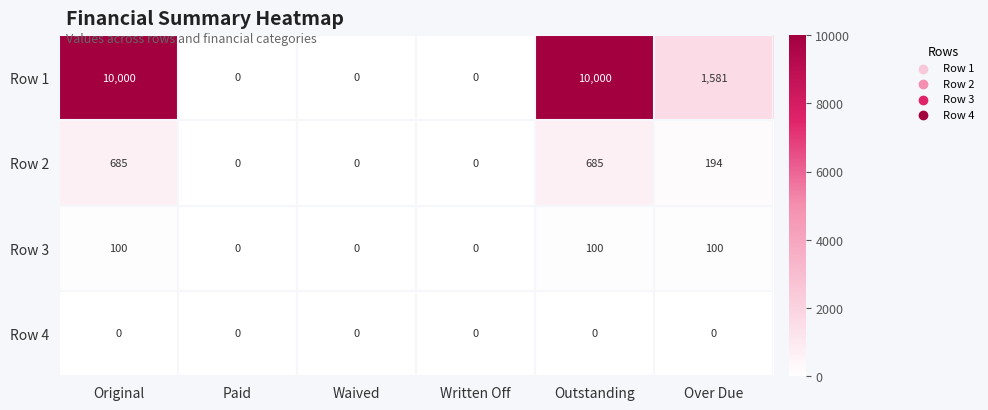

At Original, list the series in order from largest to smallest.

Row 1, Row 2, Row 3, Row 4